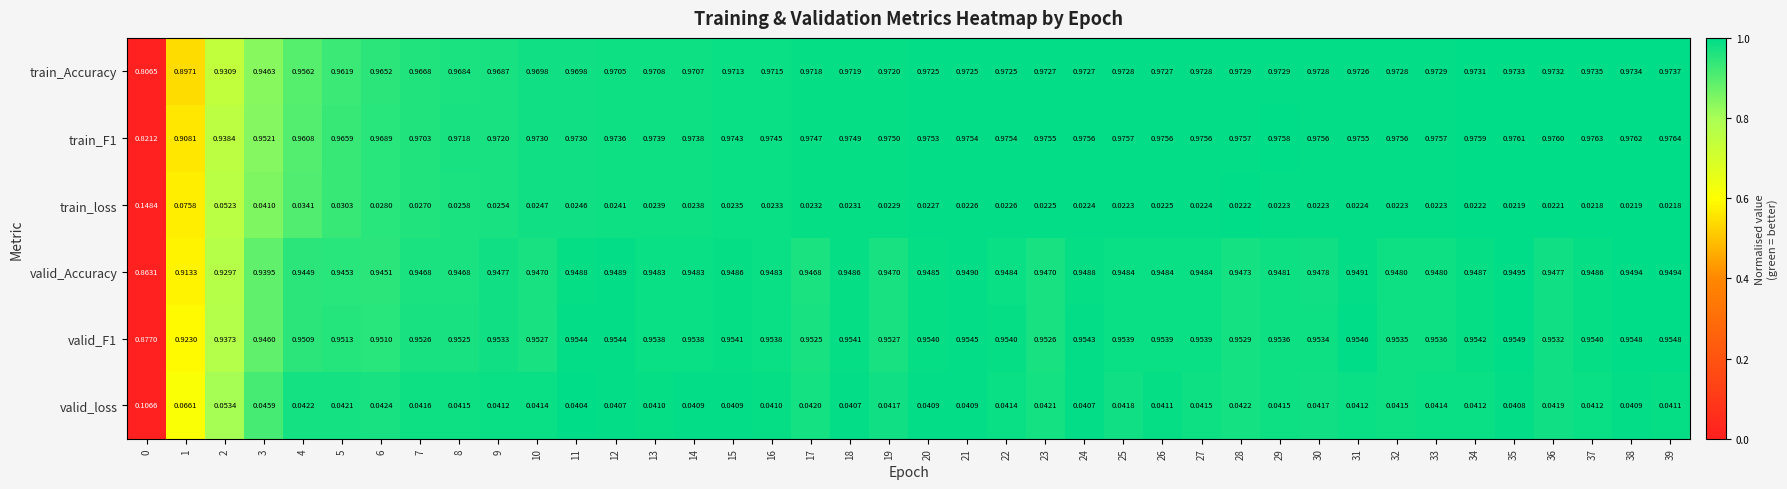

Is the value of train_Accuracy at 5 greater than the value of valid_F1 at 7?

Yes